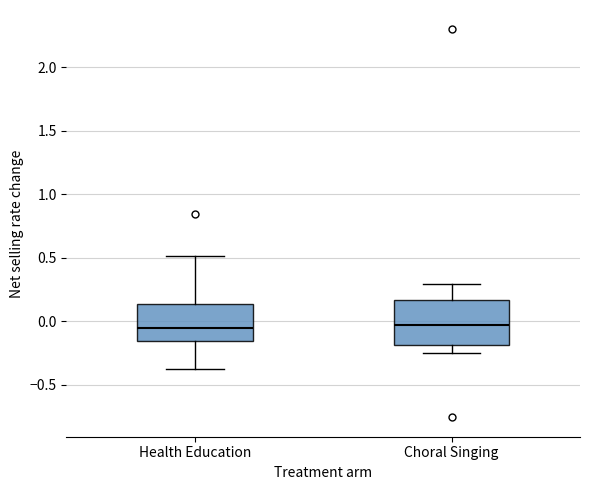

Reading left to right, transcribe this box plot: for each box, give where its median line is, the range the box spans, and where its two whiskers end, as read against the y-axis. The values are not printed on the chart, so give them approximately, as read against the axis.

Health Education: median -0.05, box -0.15 to 0.15, whiskers -0.35 to 0.50
Choral Singing: median -0.05, box -0.20 to 0.15, whiskers -0.25 to 0.30